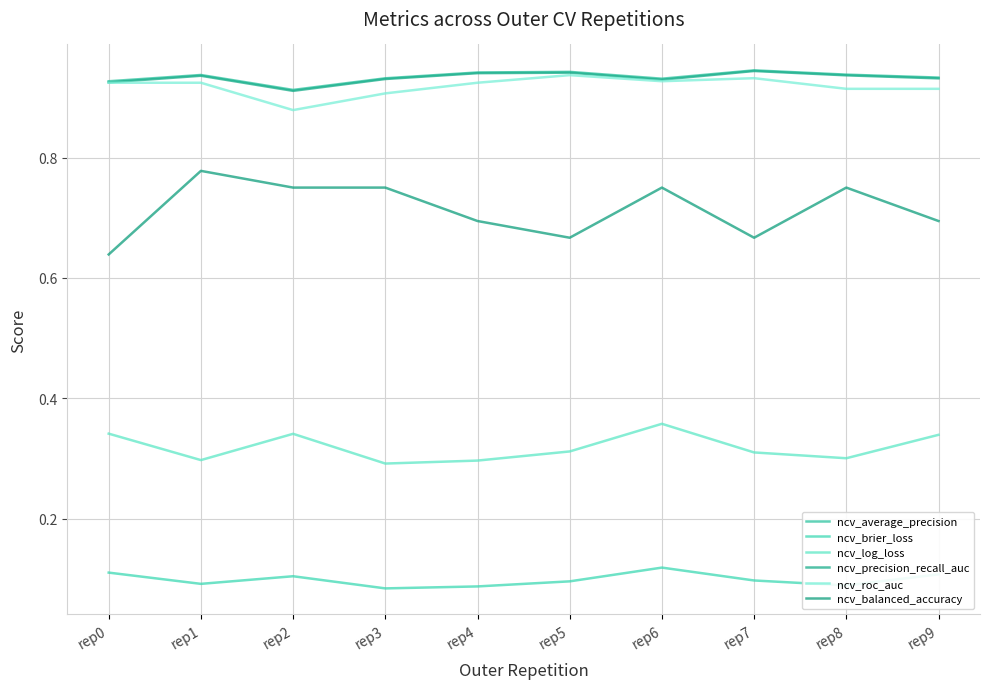

Is this an area chart (filled region under the line)?

No